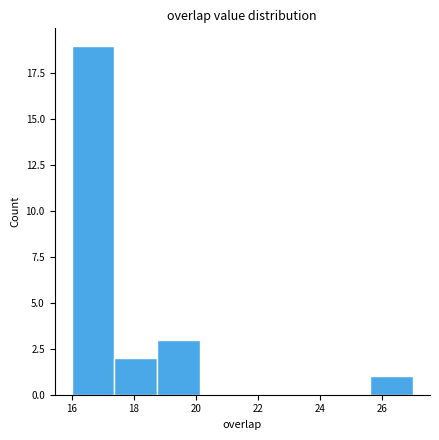

Reading left to right, transcribe this chart: for each bar, give the range it covers on the x-axis and its height. Neither the bar edges nor the heights are printed on the chart, so give them approximately, as read against the axes.

16.0 to 17.4: 19
17.4 to 18.8: 2
18.8 to 20.2: 3
20.2 to 21.6: 0
21.6 to 22.8: 0
22.8 to 24.2: 0
24.2 to 25.6: 0
25.6 to 27.0: 1